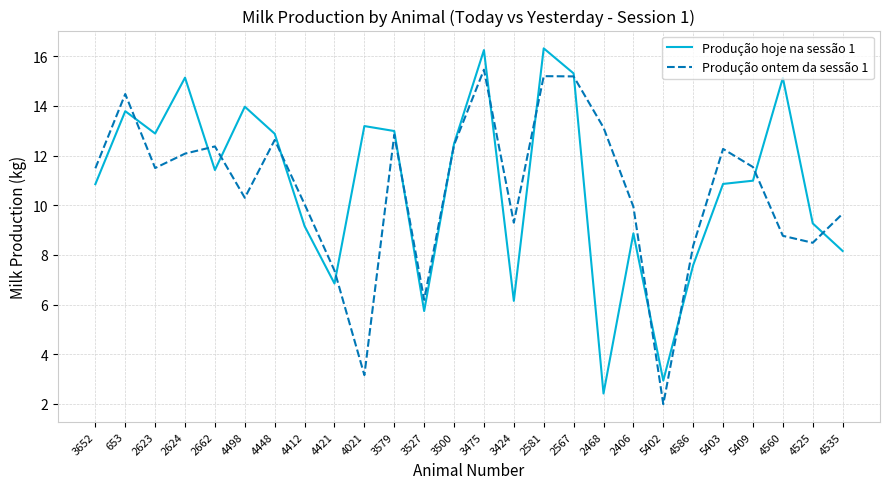

Is it true that Produção ontem da sessão 1 equals 11.5 at 5409?

True